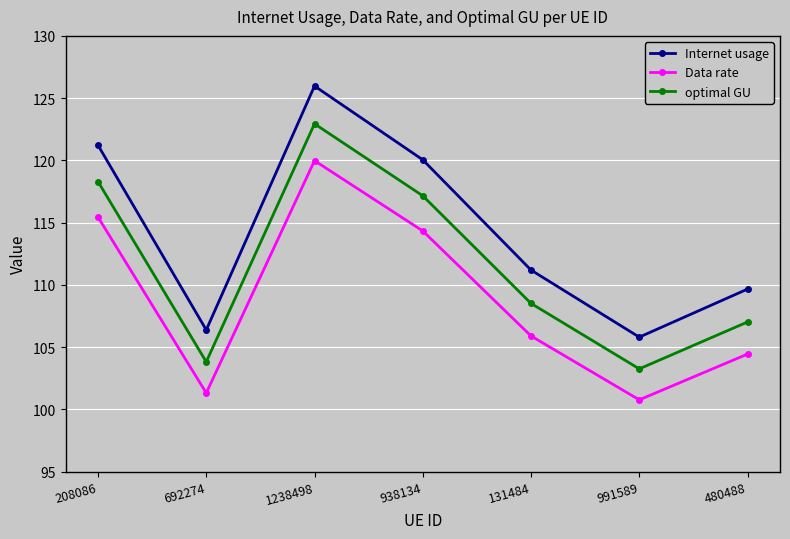

True or false: Data rate and Internet usage intersect in this chart.

False